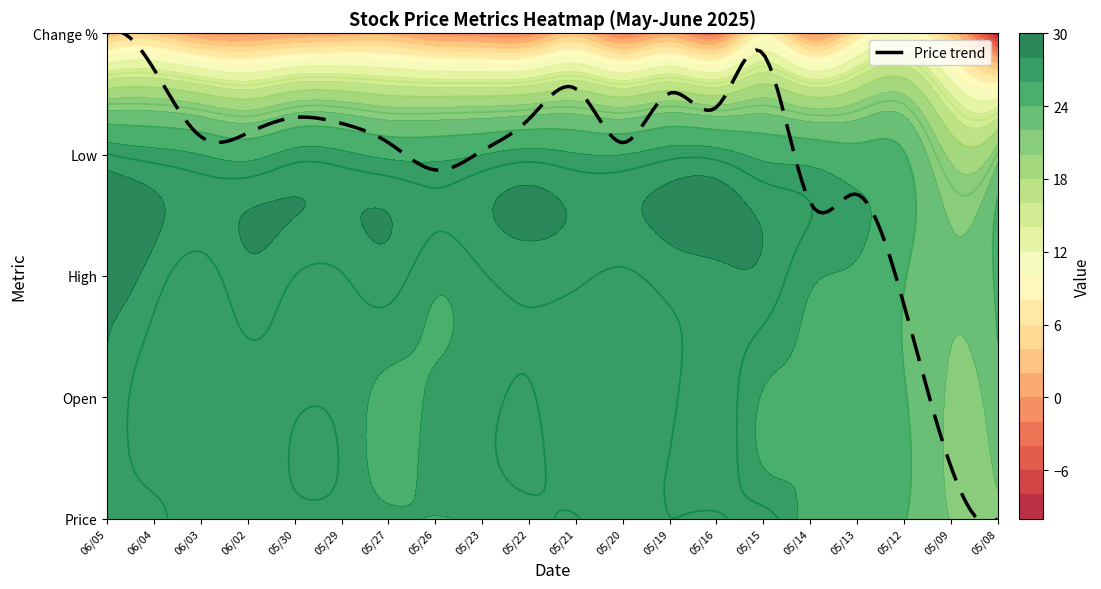

Where does the 05/09/2025 series first go above 21?

price